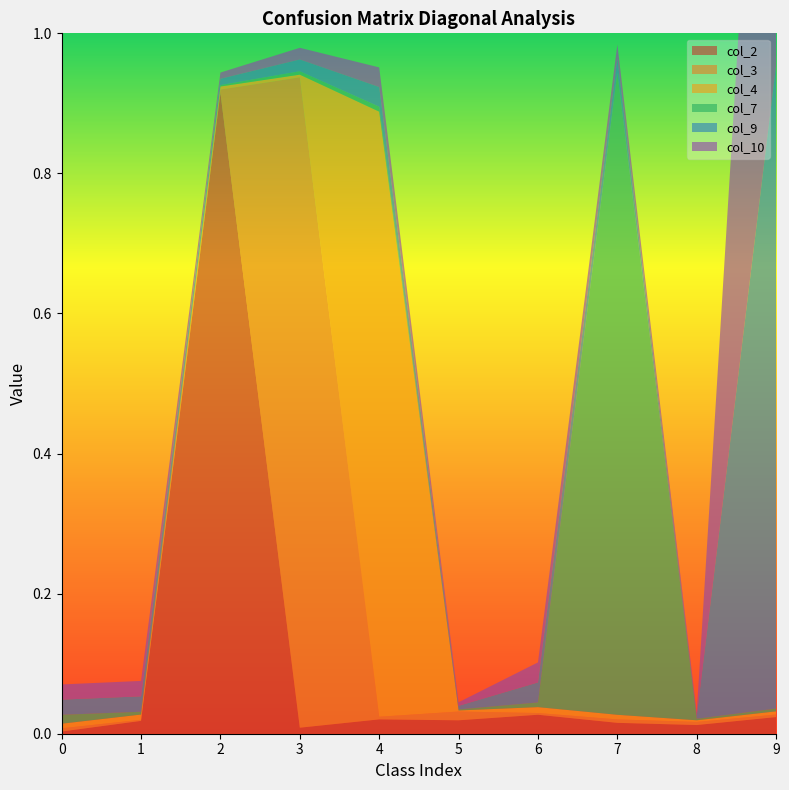

Reading left to right, list all the values displayed in this chart.

col_2: 0=0.0	1=0.0	2=0.9	3=0.0	4=0.0	5=0.0	6=0.0	7=0.0	8=0.0	9=0.0
col_3: 0=0.0	1=0.0	2=0.0	3=0.9	4=0.0	5=0.0	6=0.0	7=0.0	8=0.0	9=0.0
col_4: 0=0.0	1=0.0	2=0.0	3=0.0	4=0.9	5=0.0	6=0.0	7=0.0	8=0.0	9=0.0
col_7: 0=0.0	1=0.0	2=0.0	3=0.0	4=0.0	5=0.0	6=0.0	7=0.9	8=0.0	9=0.0
col_9: 0=0.0	1=0.0	2=0.0	3=0.0	4=0.0	5=0.0	6=0.0	7=0.0	8=0.0	9=0.9
col_10: 0=0.0	1=0.0	2=0.0	3=0.0	4=0.0	5=0.0	6=0.0	7=0.0	8=0.0	9=0.9